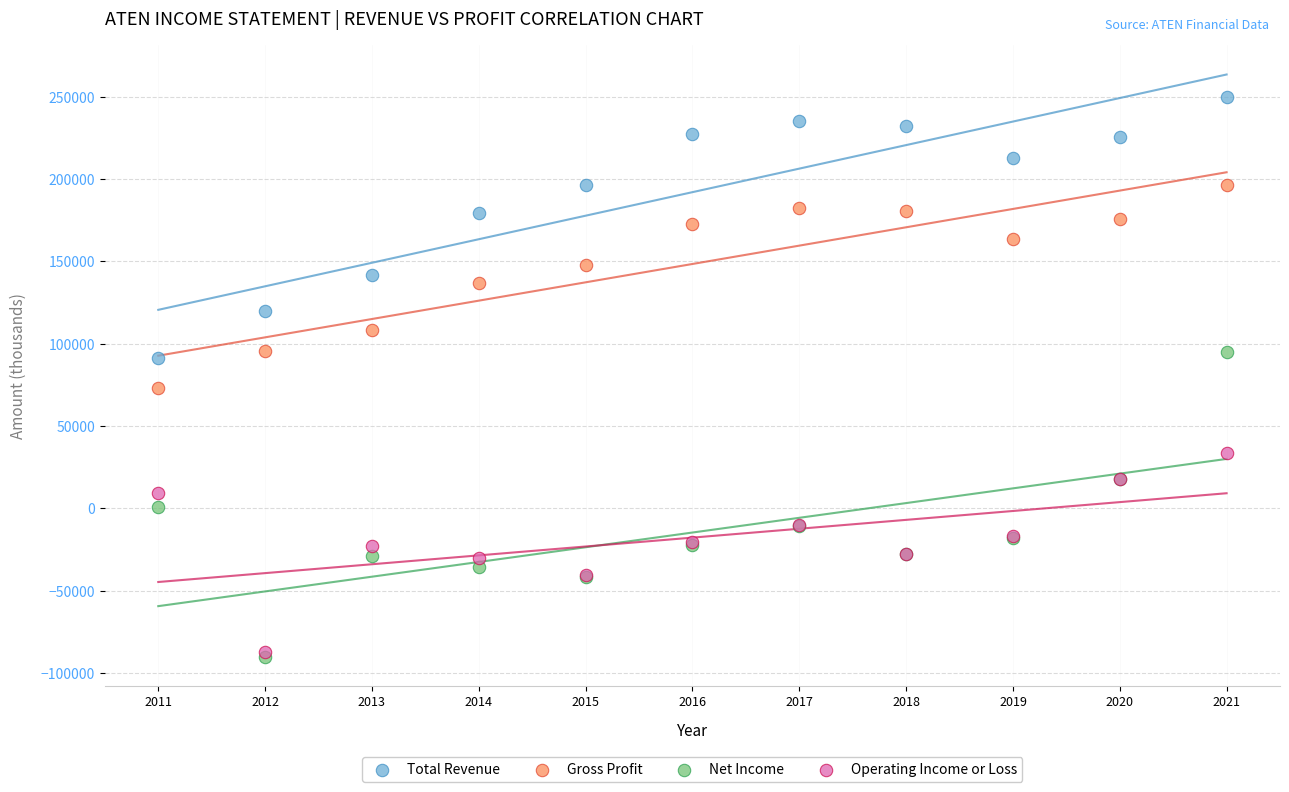

Across all series, what Y value is closest to 79900?

72800